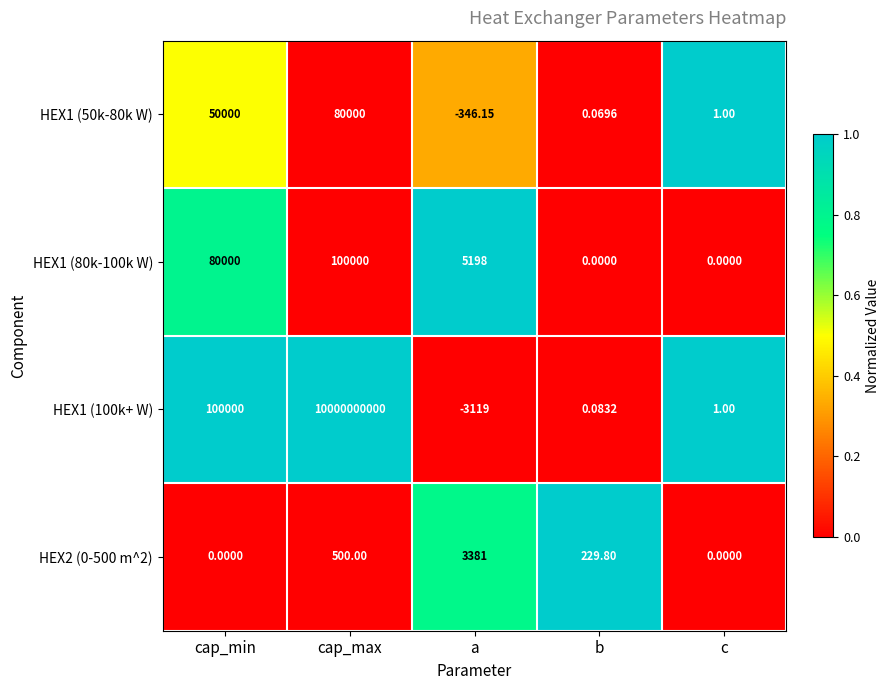

How many categories are shown in the chart?

5